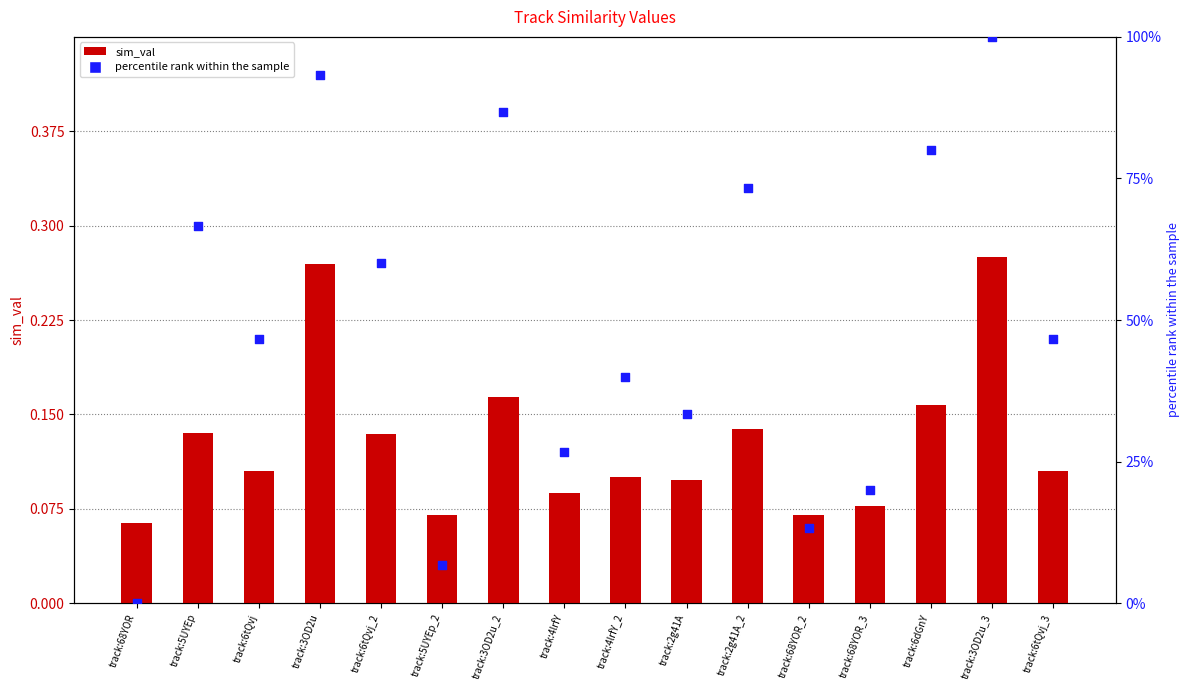

What are all the series names shown in the legend?

sim_val, percentile rank within the sample